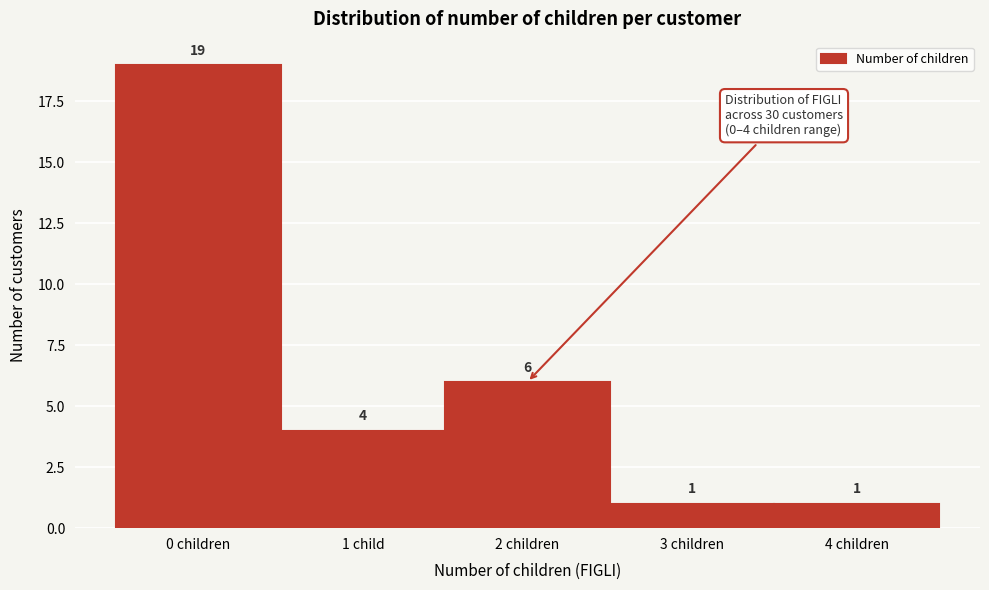

Reading left to right, what are all the values shown in this chart?

19	4	6	1	1